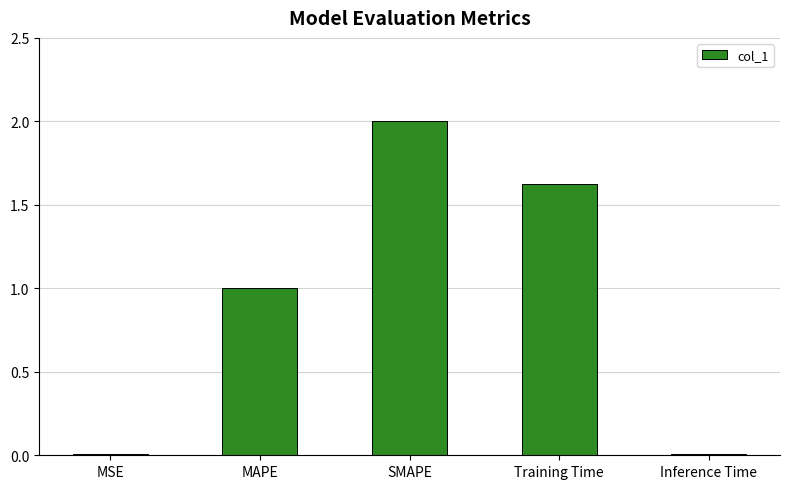

What is the average value?

0.9